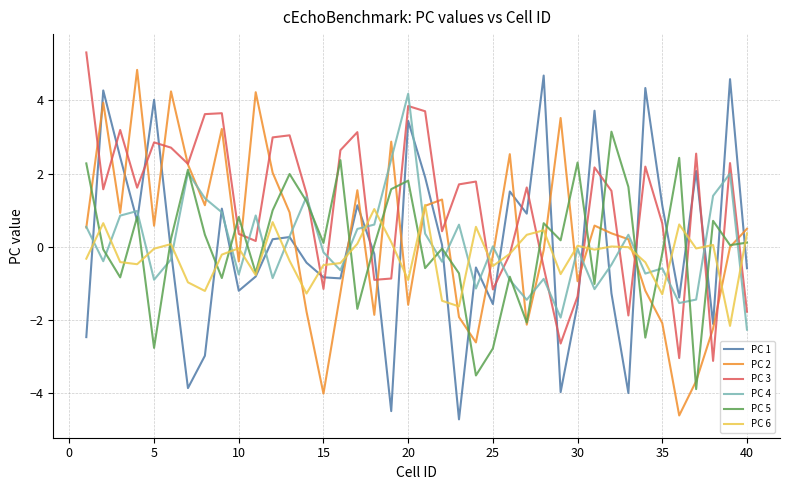

What is the minimum value for PC 4?

-2.3